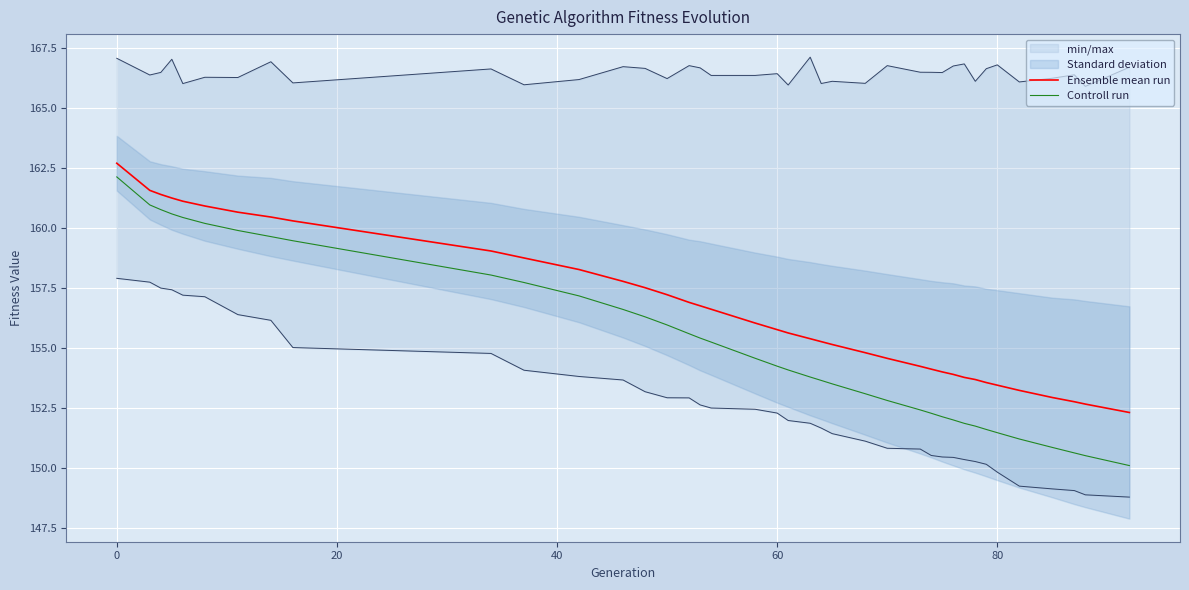

True or false: Controll run and Ensemble mean run intersect in this chart.

False